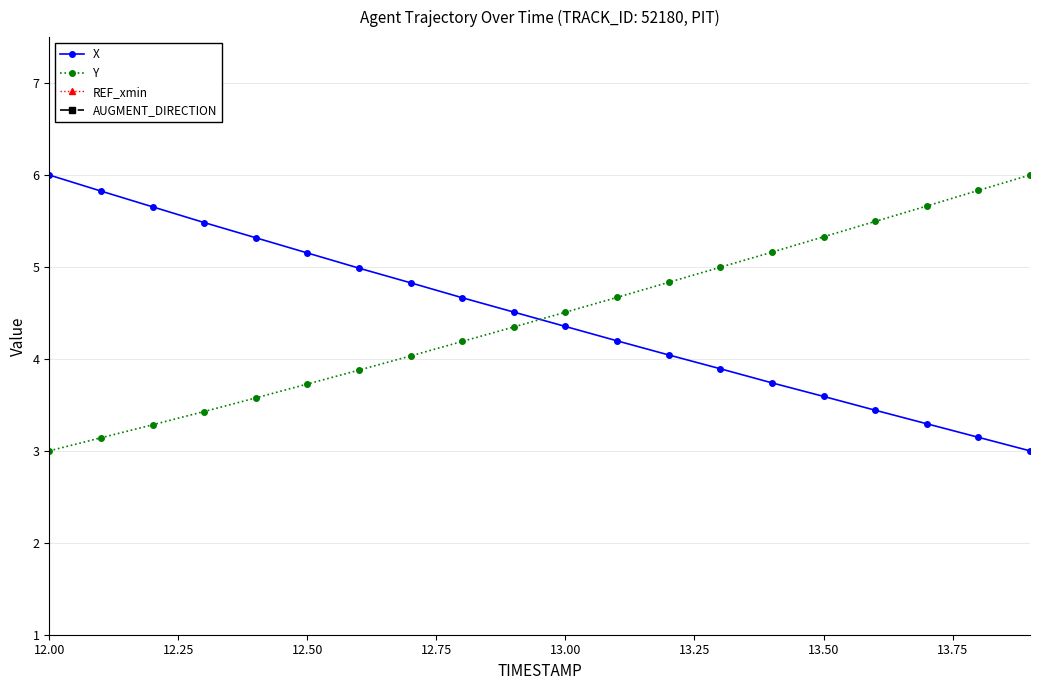

Count the number of categories in the chart.

20